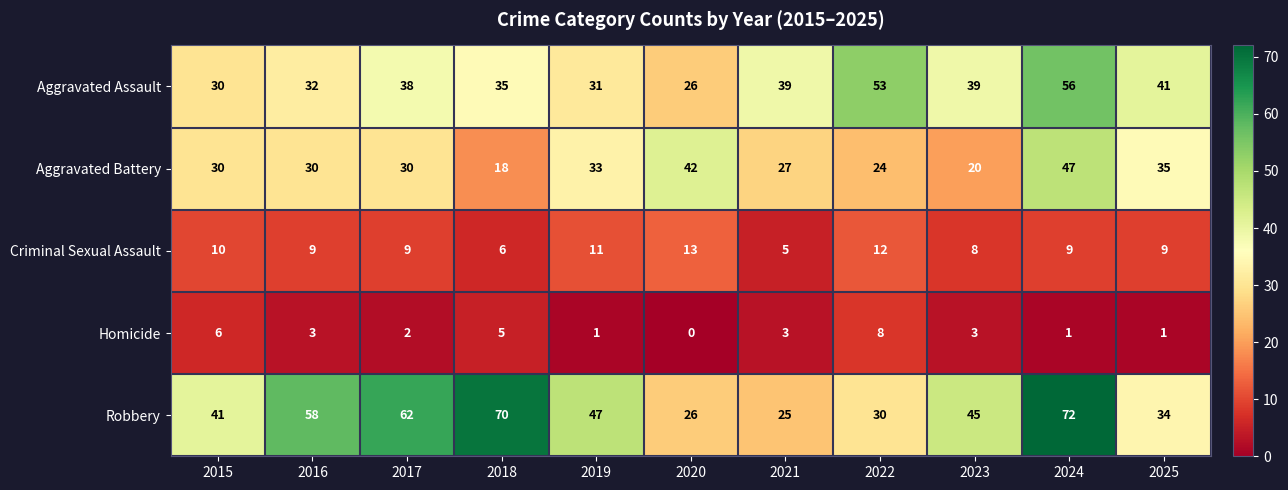

At which label does Criminal Sexual Assault first exceed 9?

2015